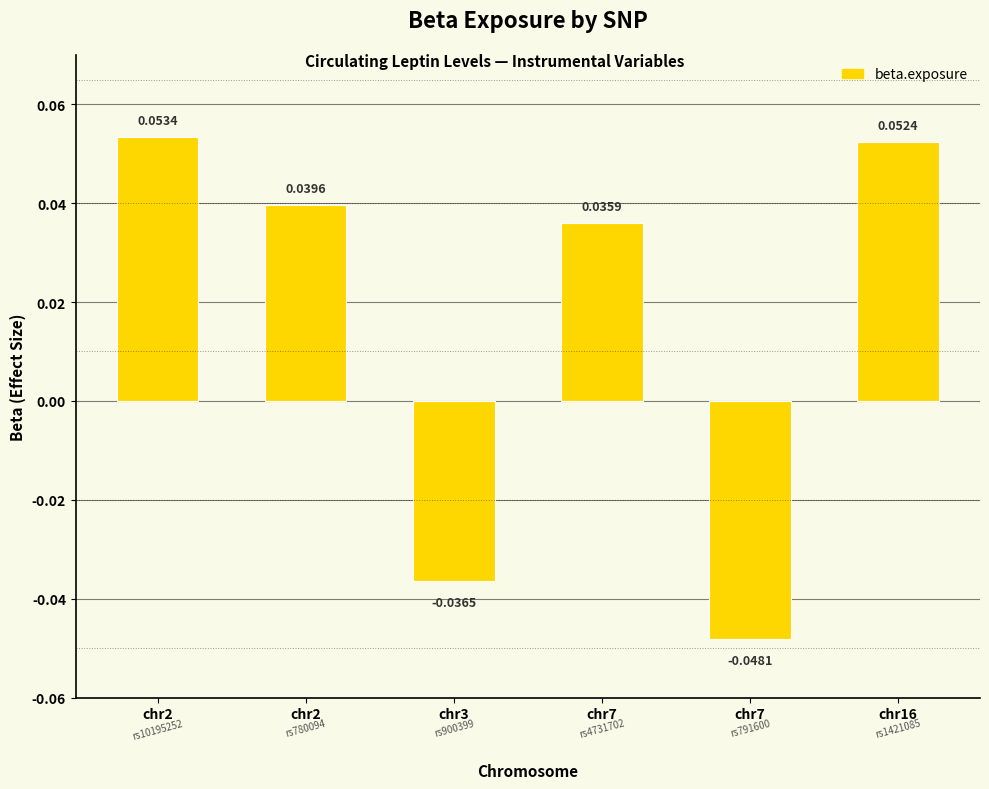

List the labels in order of value, smallest first.

chr7, chr3, chr7, chr2, chr16, chr2